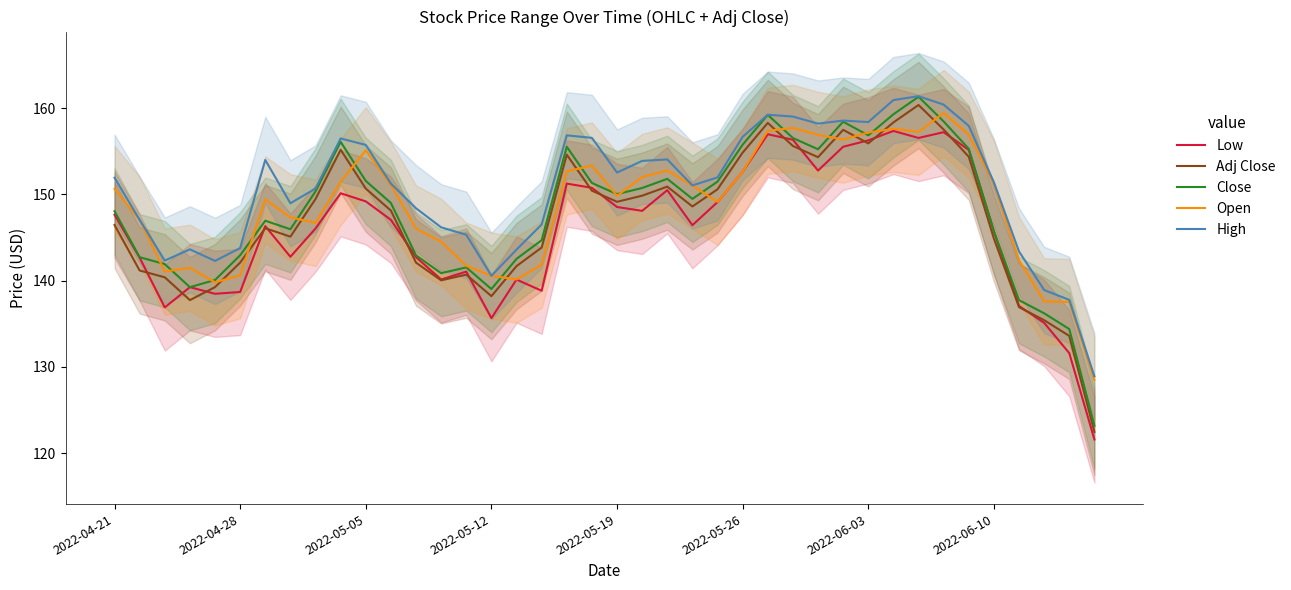

Rank the series by their maximum value, from lowest to highest.

Low, Open, Adj Close, Close, High